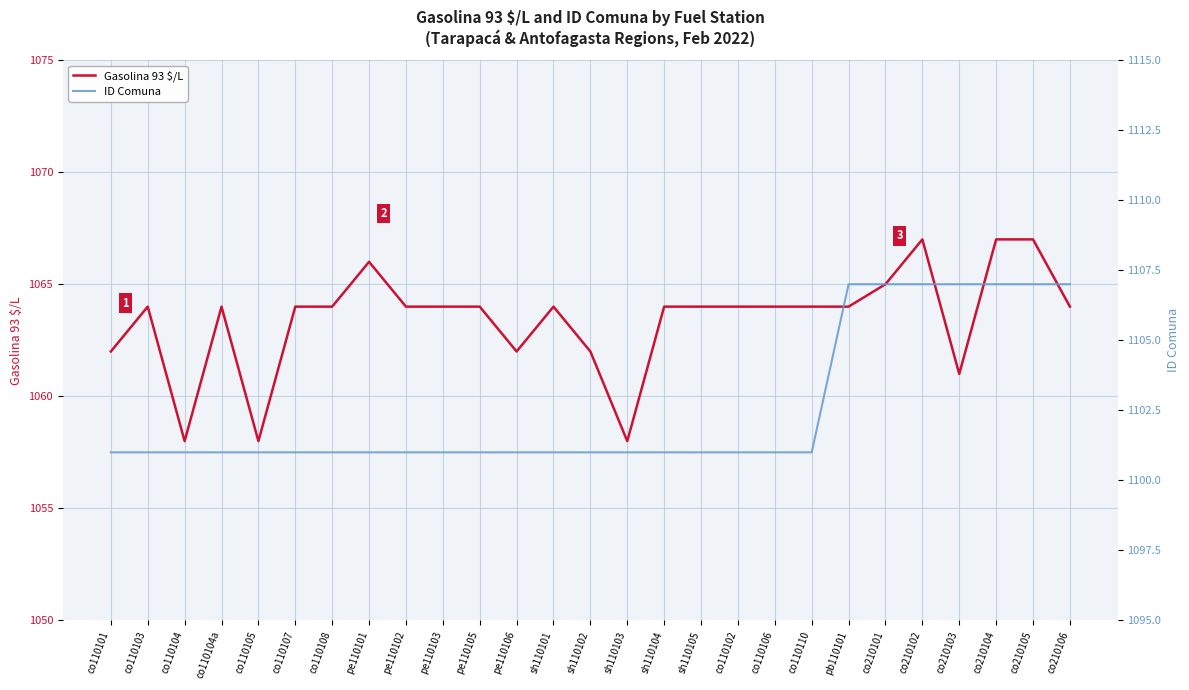

What is the minimum value for ID Comuna?

1101